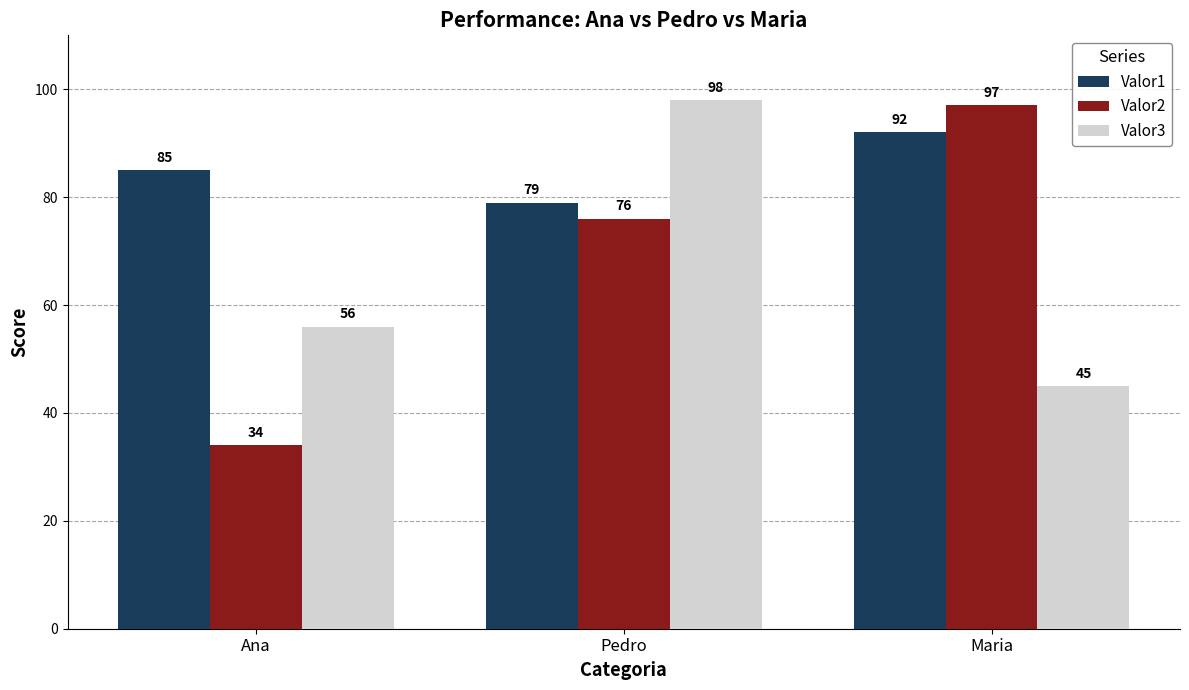

Rank the categories by Valor3 value from lowest to highest.

Maria, Ana, Pedro